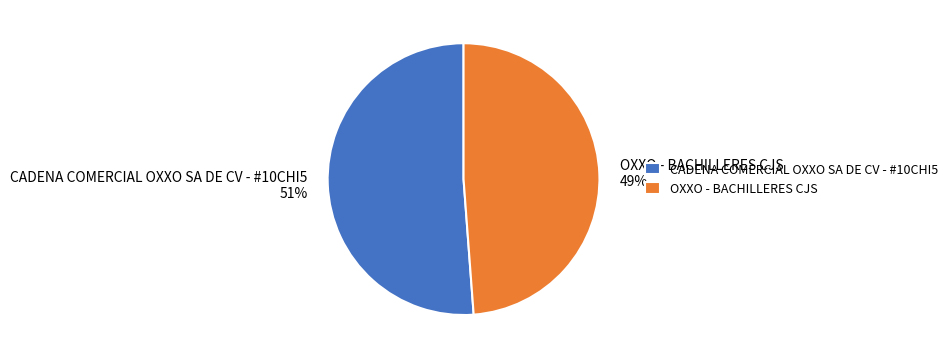

Is it true that CADENA COMERCIAL OXXO SA DE CV - #10CHI5 is 57% of the pie?

False